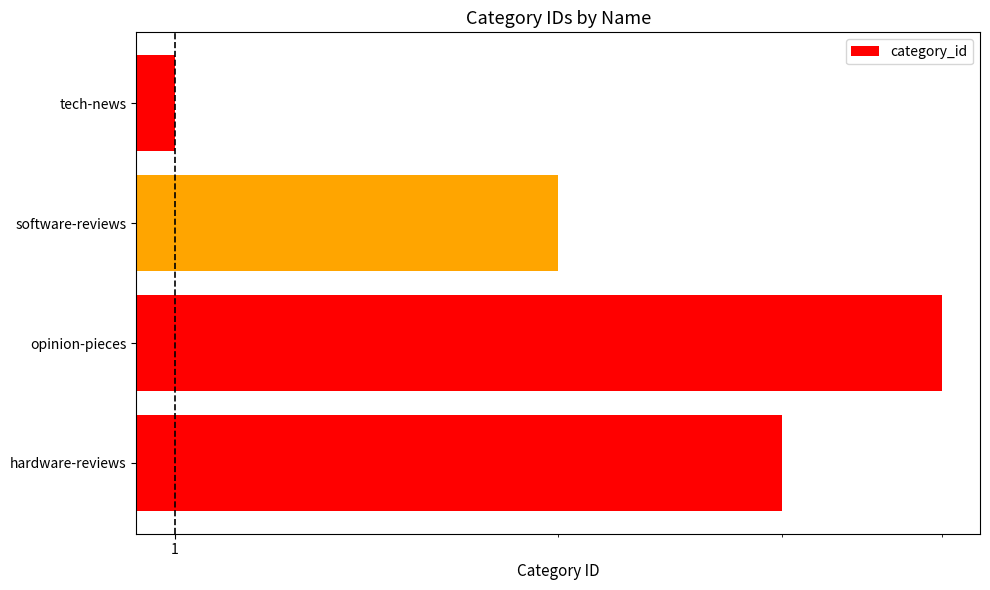

Is it true that the value at software-reviews is 2?

True